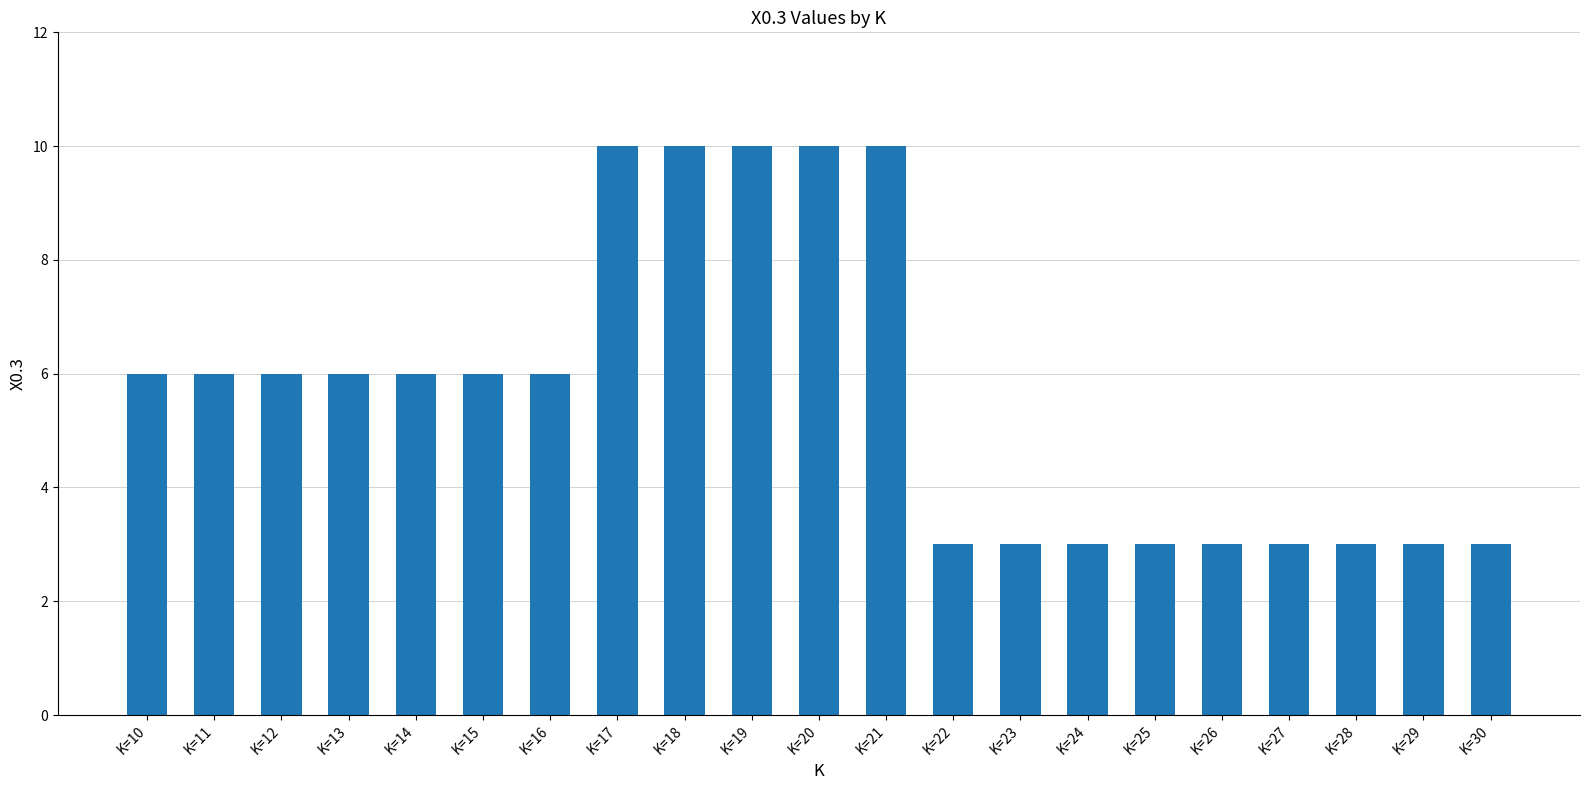

The chart shows a value of 3 at K=23. True or false?

True